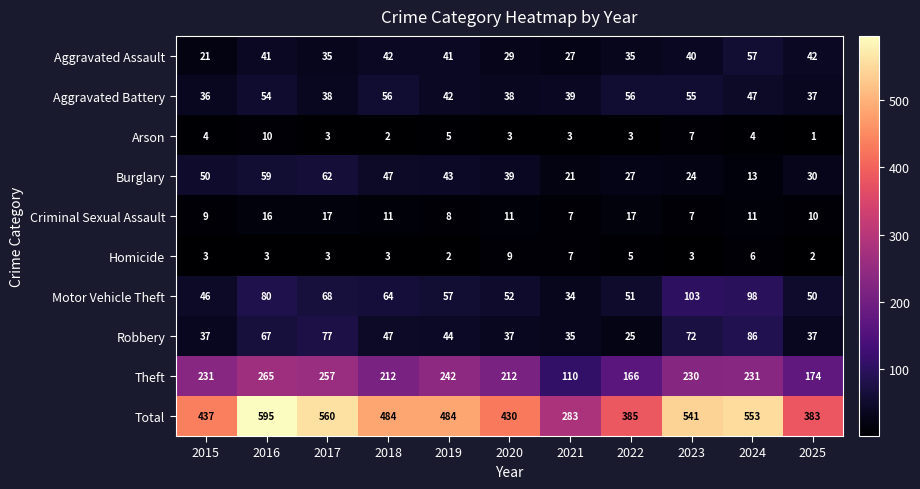

Where does the Aggravated Battery series first go above 42?

2016